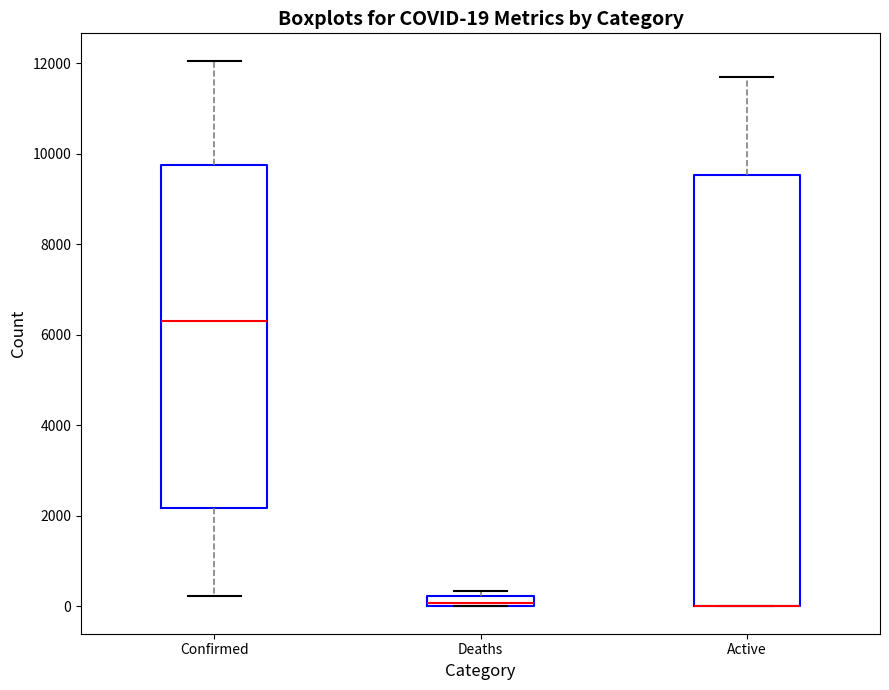

Which box is the tallest, from its lower edge to its upper edge?

Active